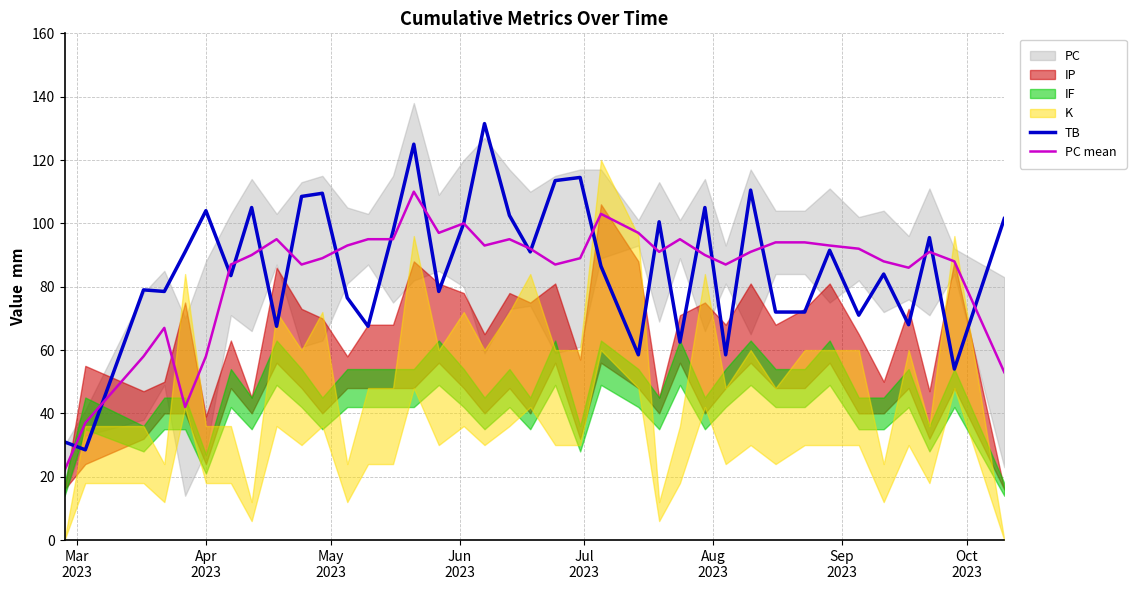

Reading left to right, what are all the values shown in this chart?

TB: 31.0	28.5	79.0	78.5	91.0	104.0	83.5	105.0	67.5	108.5	109.5	76.5	67.5	97.5	125.0	78.5	100.0	131.5	102.5	91.0	113.5	114.5	86.5	58.5	100.5	62.5	105.0	58.5	110.5	72.0	72.0	91.5	71.0	84.0	68.0	95.5	54.0	101.5
PC mean: 22.0	37.0	58.0	67.0	42.0	58.0	87.0	90.0	95.0	87.0	89.0	93.0	95.0	95.0	110.0	97.0	100.0	93.0	95.0	92.0	87.0	89.0	103.0	97.0	91.0	95.0	90.0	87.0	91.0	94.0	94.0	93.0	92.0	88.0	86.0	91.0	88.0	53.0